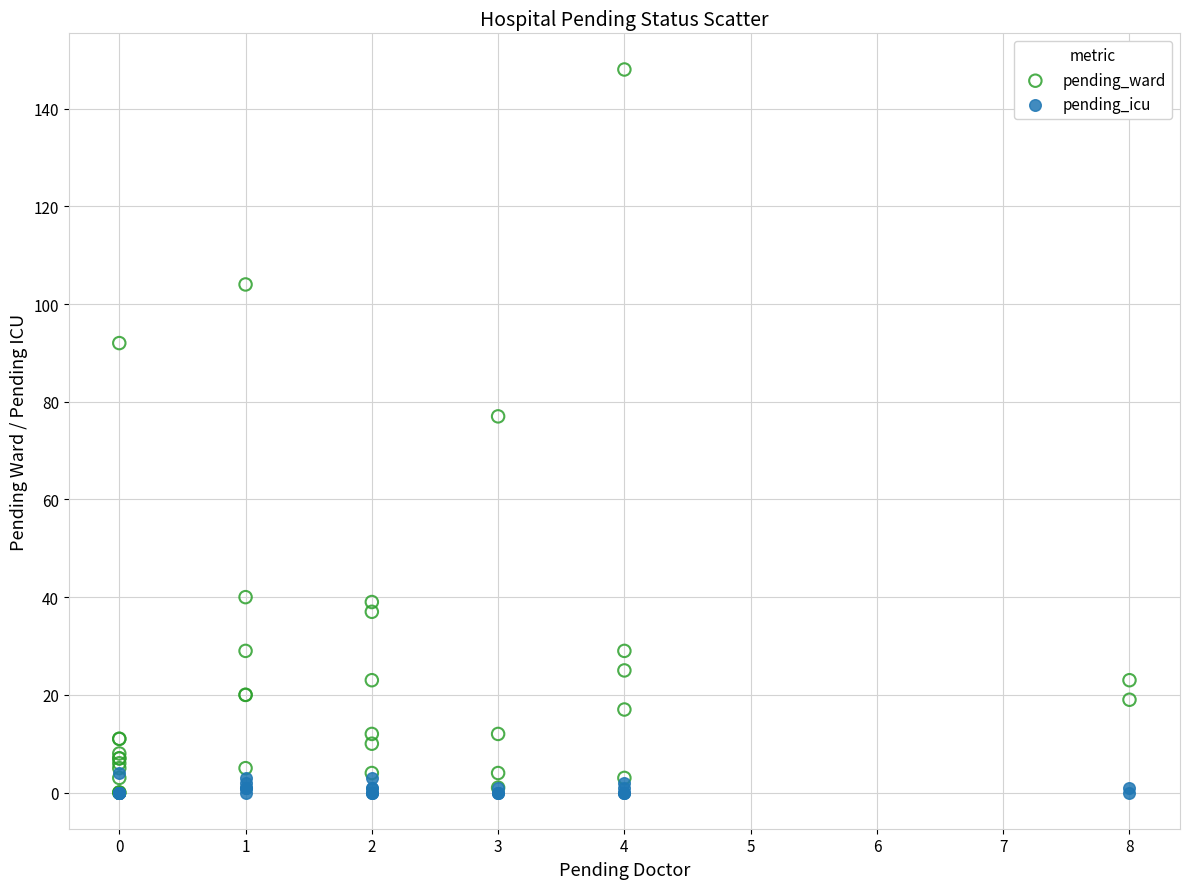

What are all the series names shown in the legend?

pending_ward, pending_icu